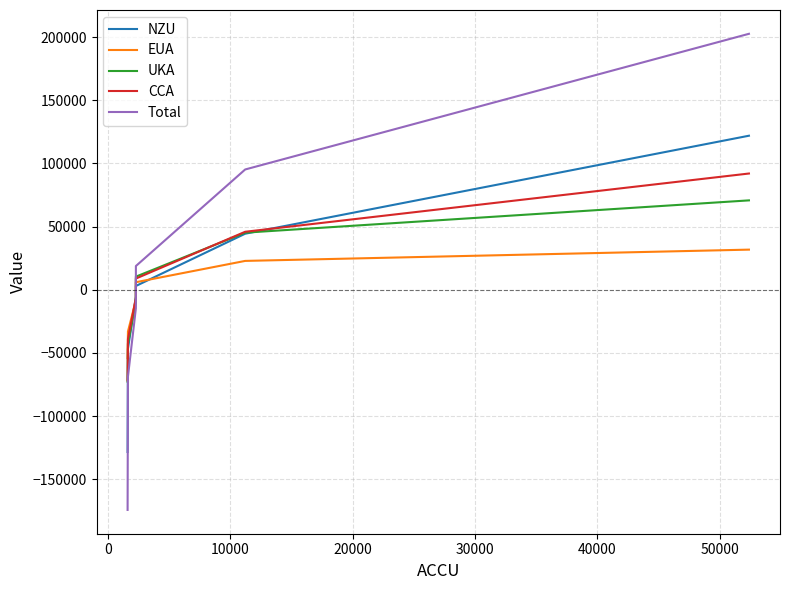

What is the value of the NZU point at the 5th from the left?

44407.8